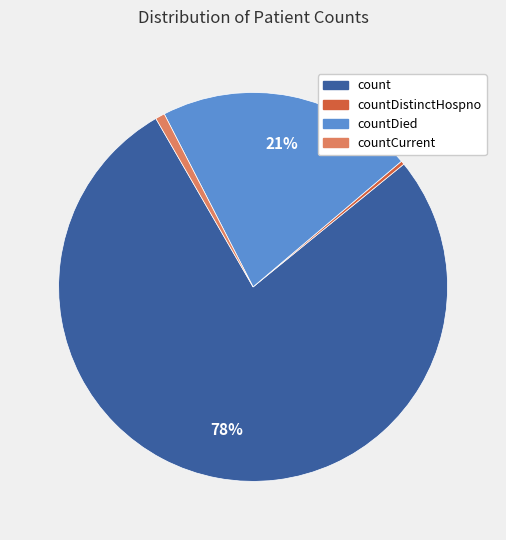

What is the majority slice?

count